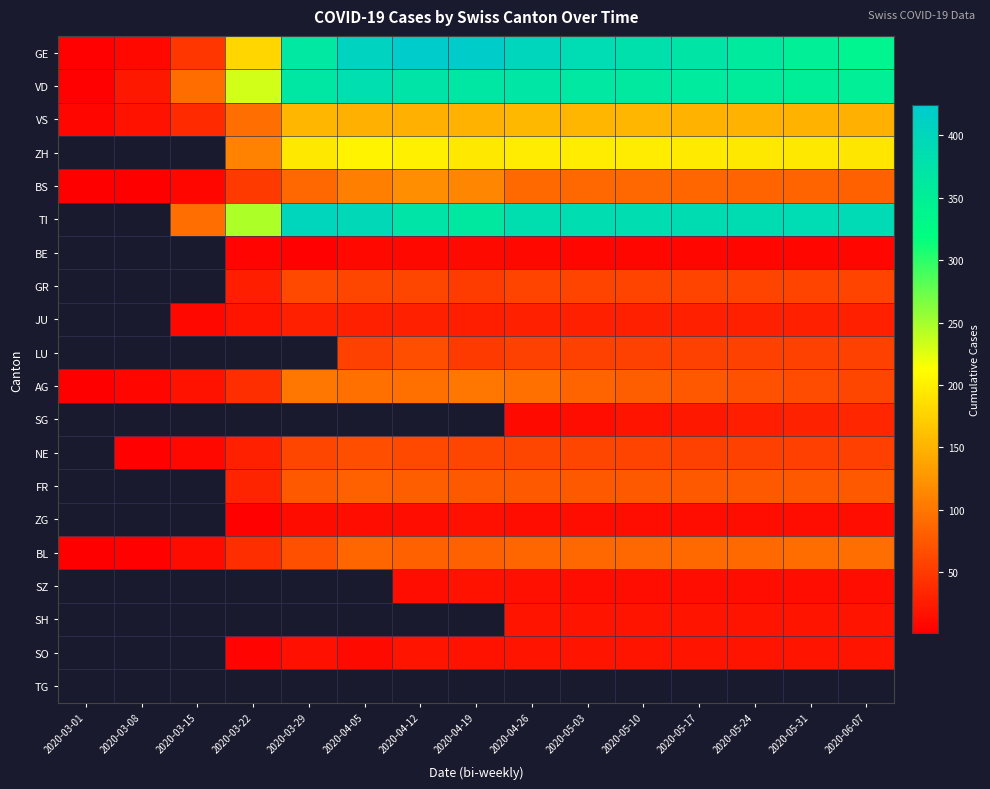

The FR series shows 77.0 at 2020-04-19. True or false?

True